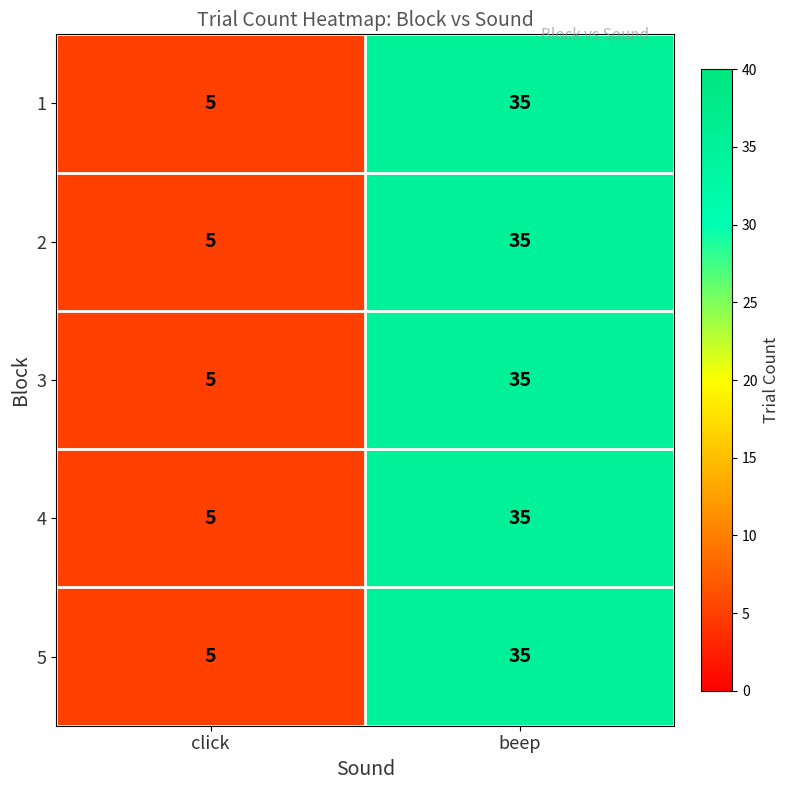

List the labels in order of 3 value, smallest first.

click, beep